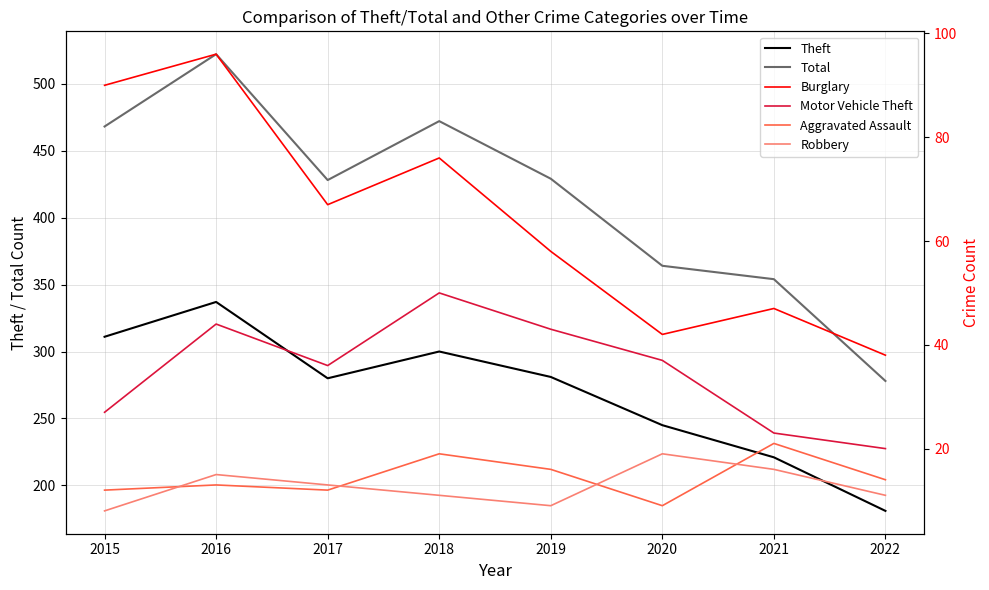

What are all the series names shown in the legend?

Theft, Total, Burglary, Motor Vehicle Theft, Aggravated Assault, Robbery